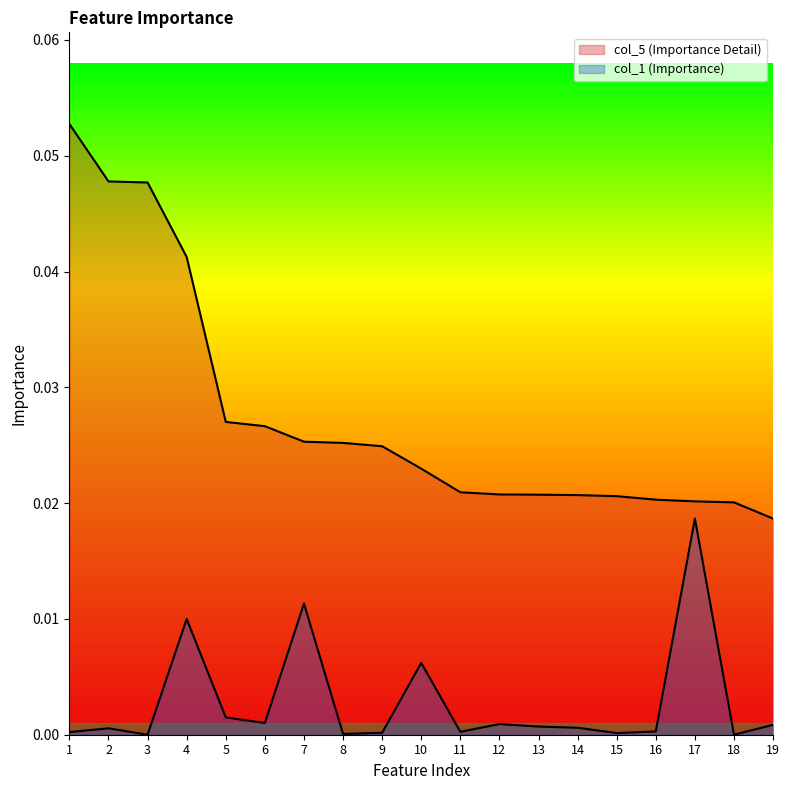

Reading left to right, extract all data points from this chart.

col_5 (Importance Detail): 0.1	0.0	0.0	0.0	0.0	0.0	0.0	0.0	0.0	0.0	0.0	0.0	0.0	0.0	0.0	0.0	0.0	0.0	0.0
col_1 (Importance): 0.0	0.0	0.0	0.0	0.0	0.0	0.0	0.0	0.0	0.0	0.0	0.0	0.0	0.0	0.0	0.0	0.0	0.0	0.0